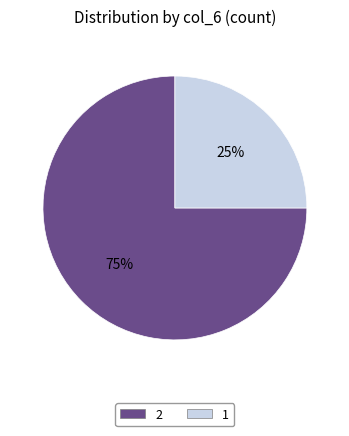

To the nearest percent, what is the difference between the 1 and 2 slice percentages?

50%